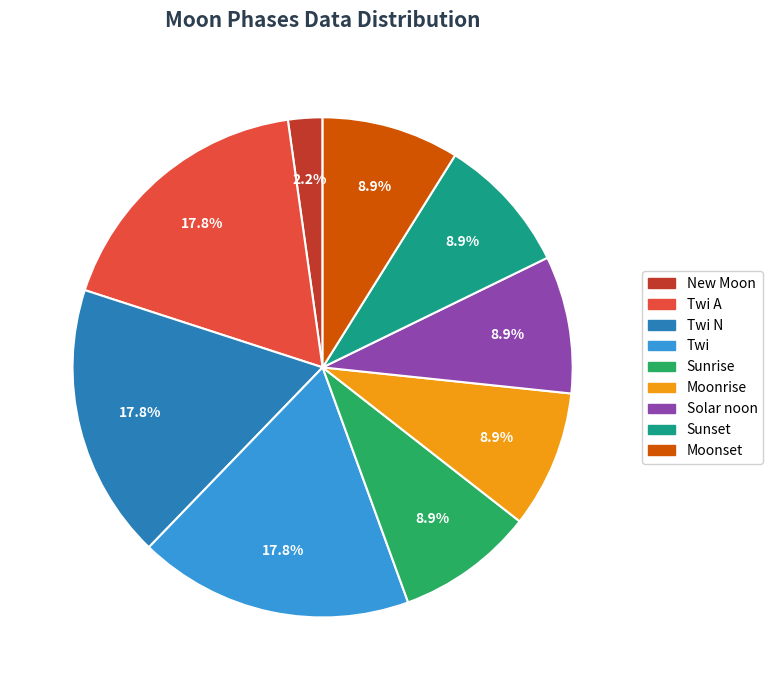

Between Moonset and New Moon, which is larger?

Moonset